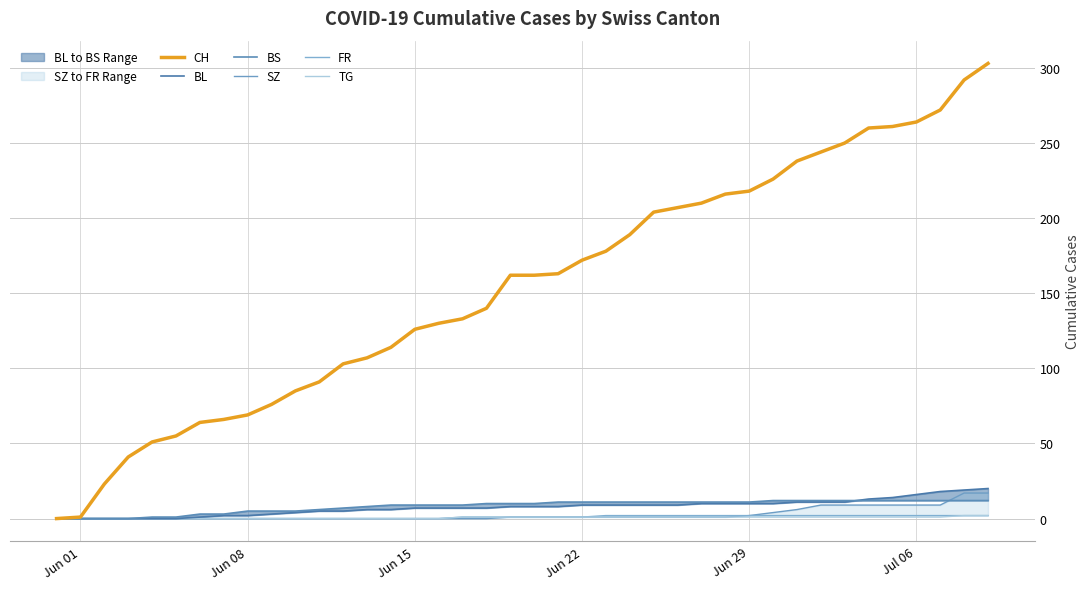

What are all the series names shown in the legend?

CH, BL, BS, SZ, FR, TG